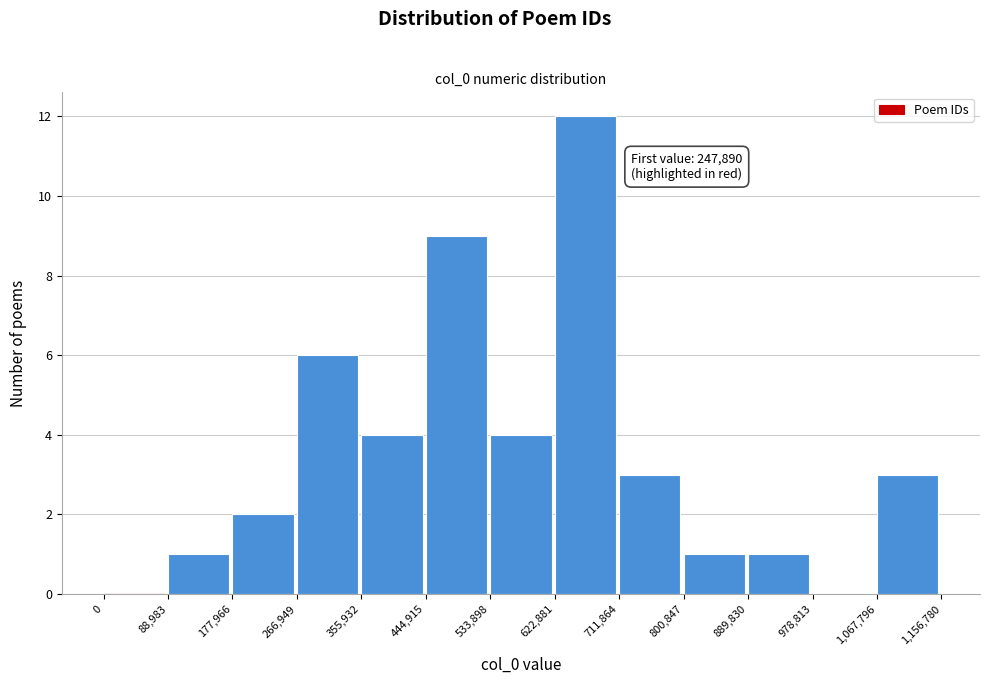

Which range on the x-axis has the tallest bar?

622,881 to 711,864